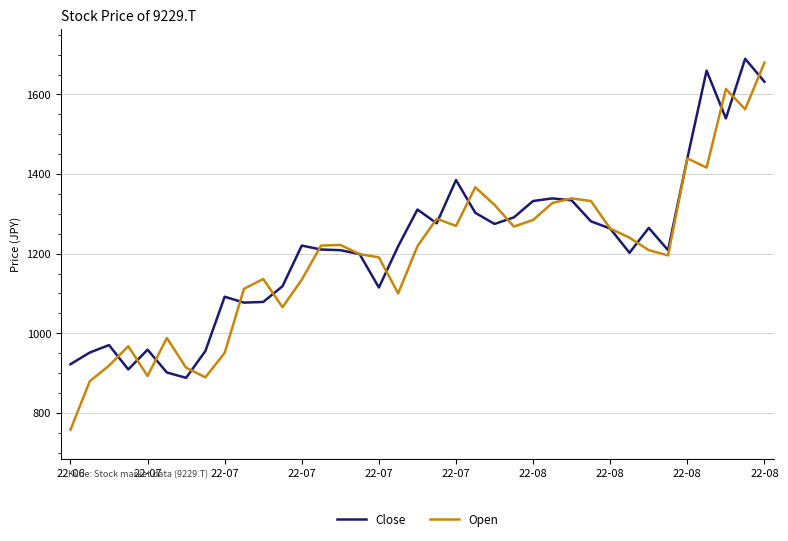

Which series has the largest range (max minus min)?

Open